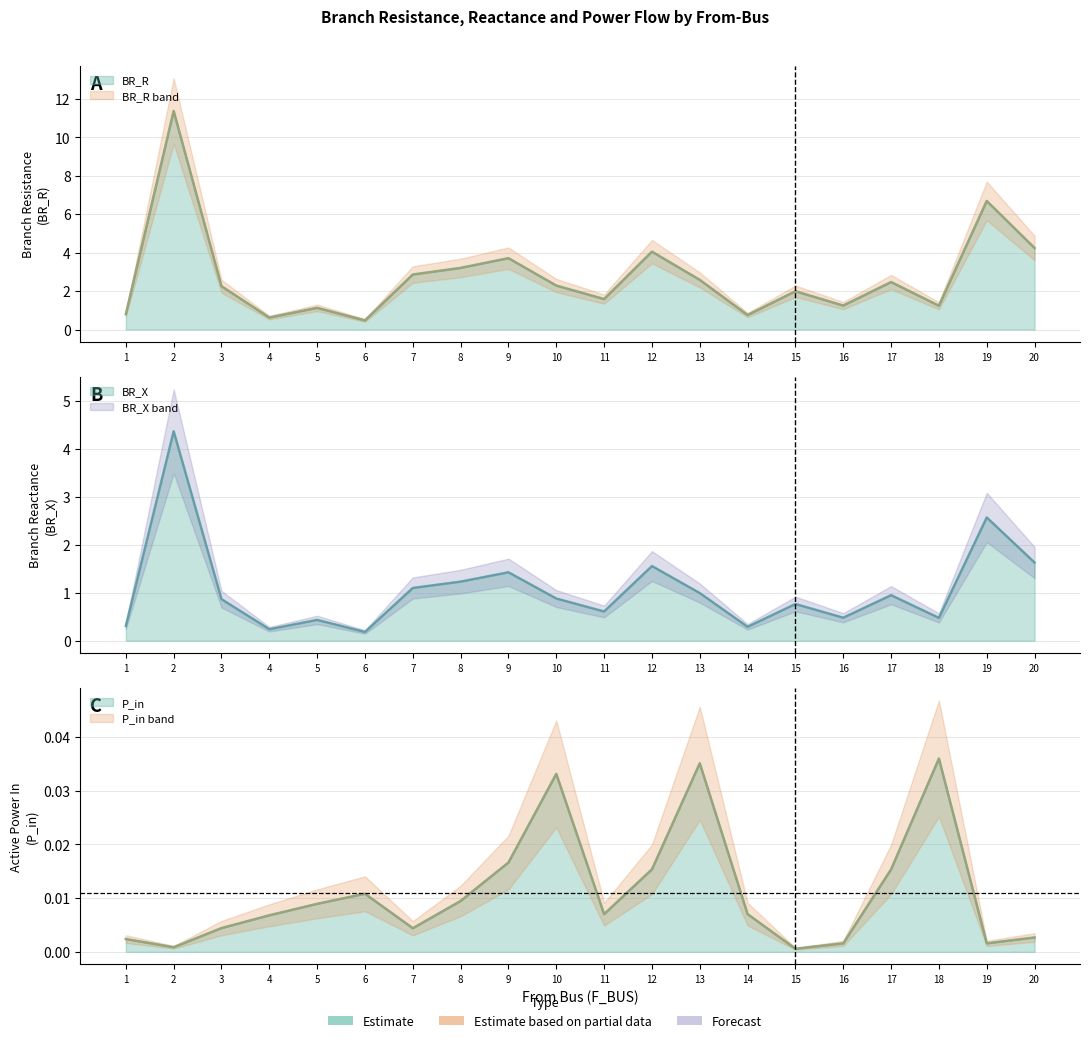

What are all the series names shown in the legend?

BR_R, BR_X, P_in